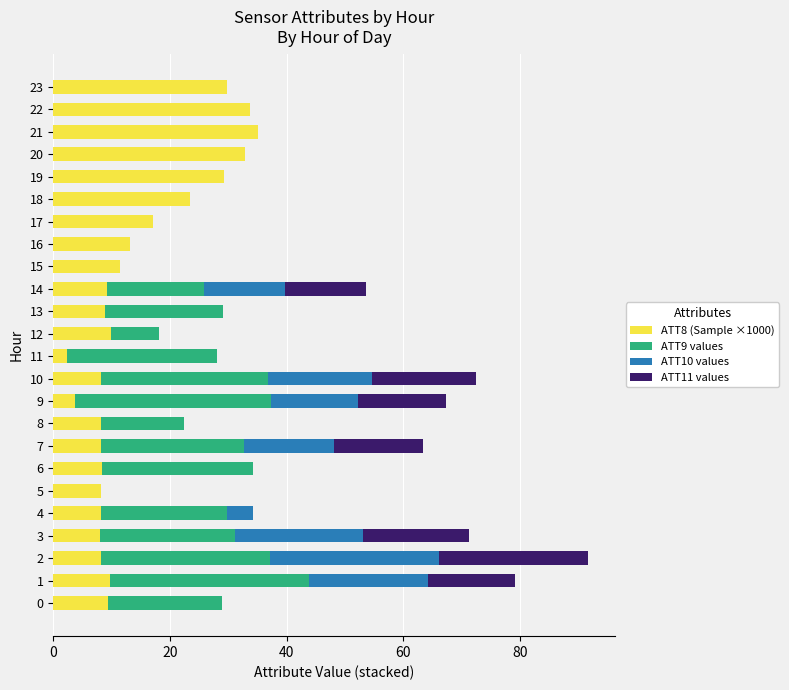

What is the total value across all series at 13?

29.1